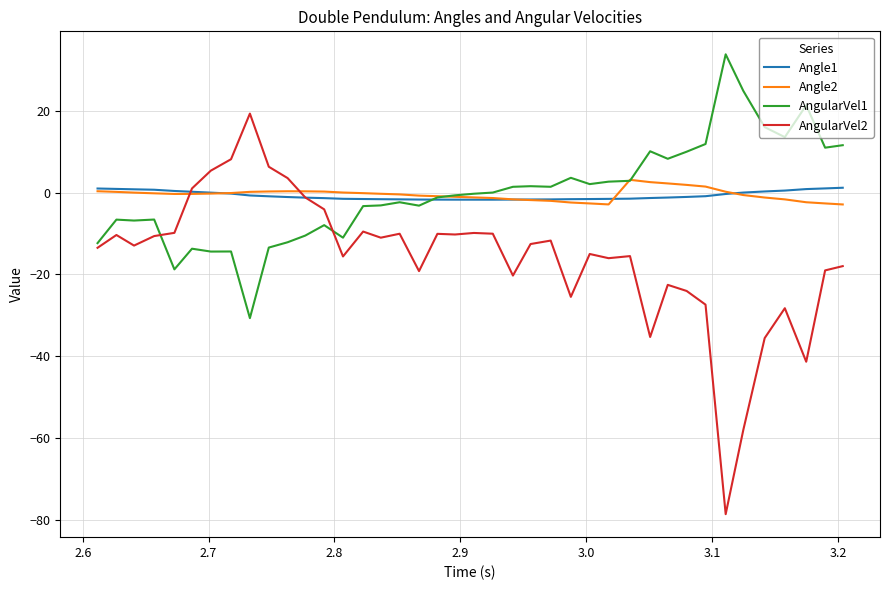

What is the lowest value of the AngularVel1 series?

-30.7